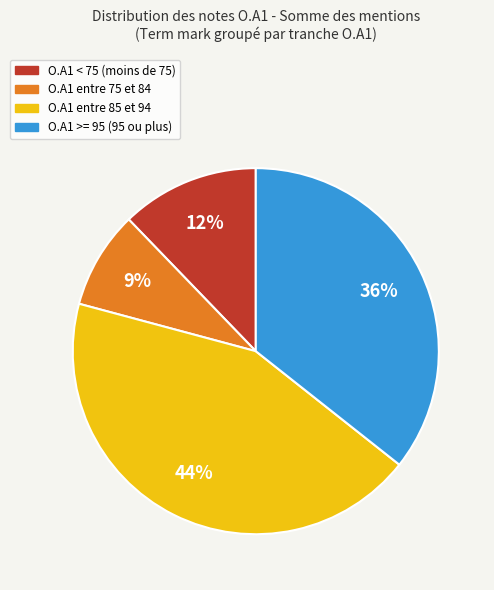

Is the sum of O.A1 entre 75 et 84 and O.A1 >= 95 (95 ou plus) greater than half?

No